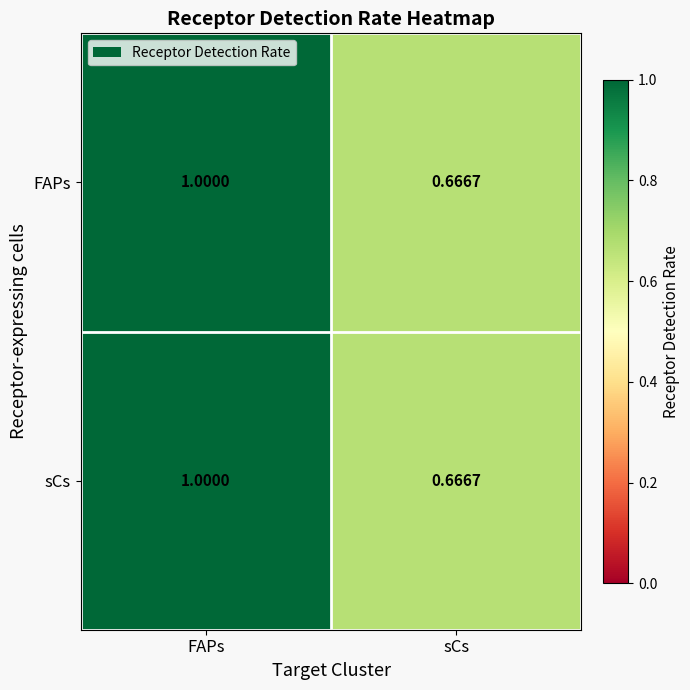

Rank the categories by sCs value from highest to lowest.

FAPs, sCs